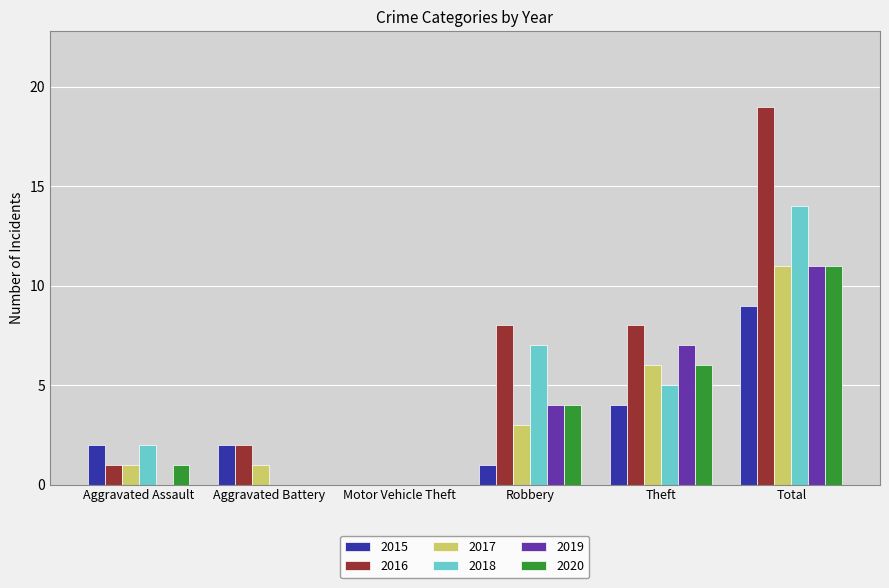

At which category is the sum across all series the highest?

Total